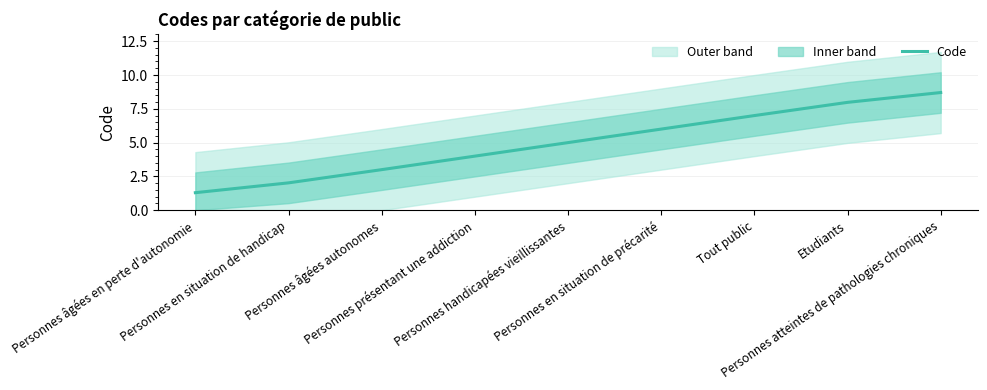

Which has a higher value, Personnes âgées en perte d'autonomie or Tout public?

Tout public